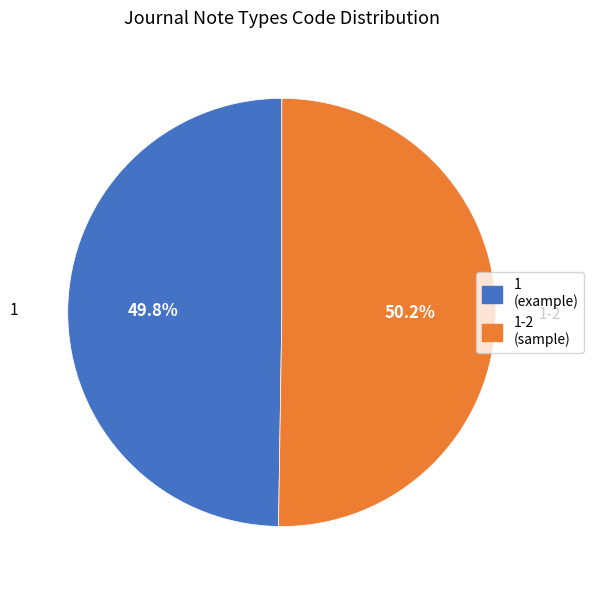

To the nearest percent, what is the average slice percentage?

50%